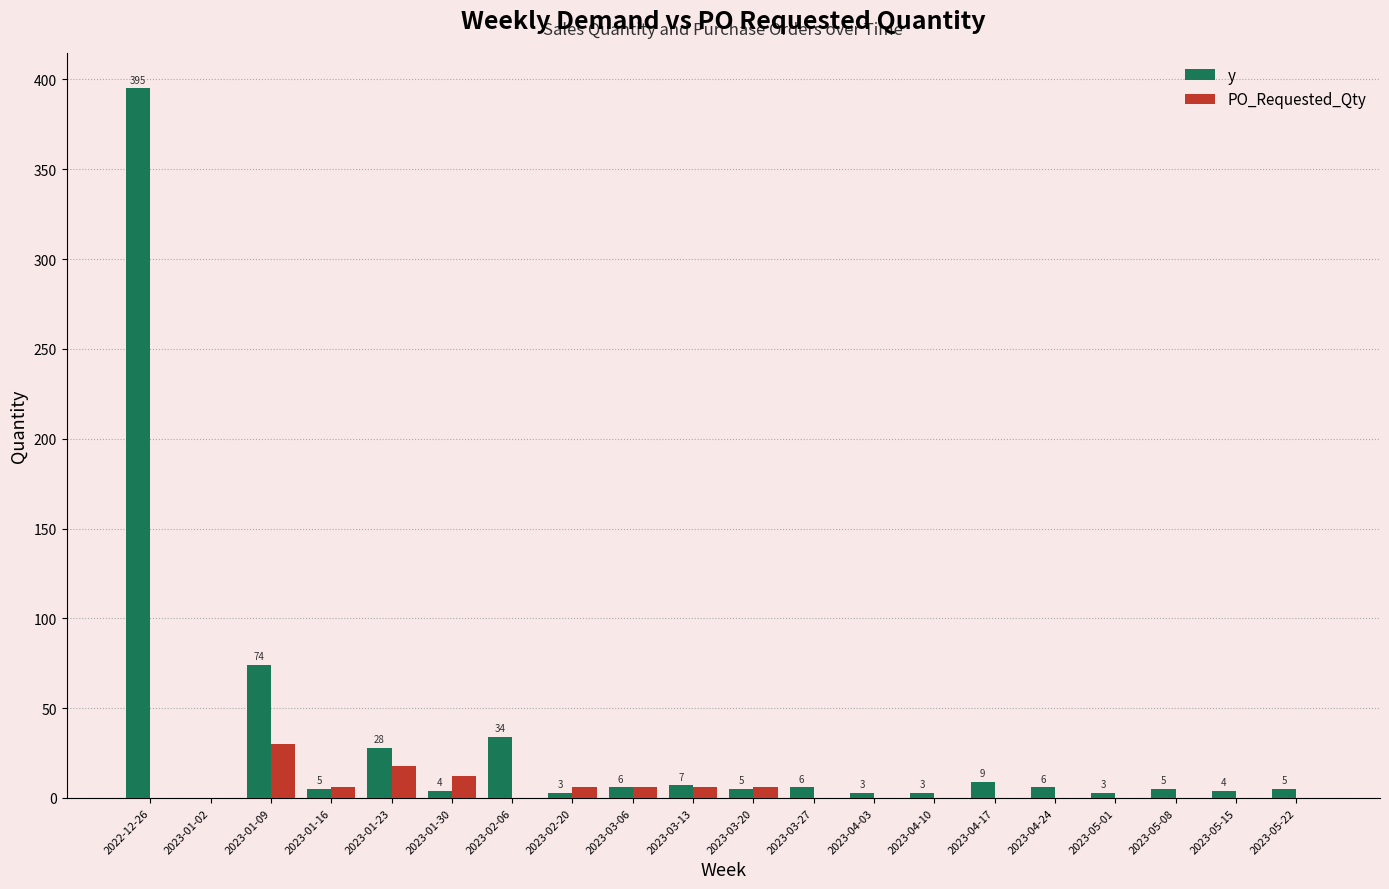

At which label is y closest to 197?

2023-01-09